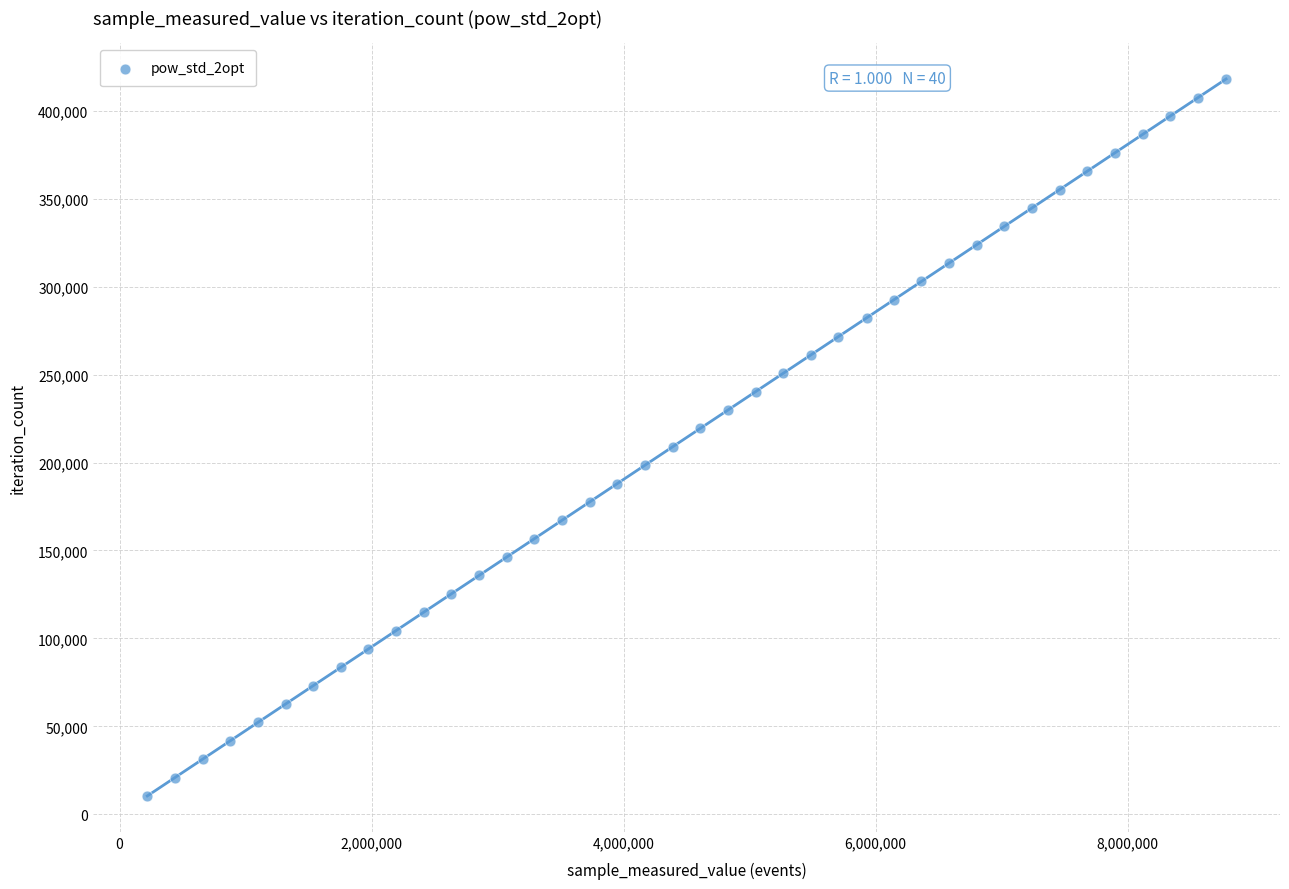

What is the range of Y values (max minus min)?

407472